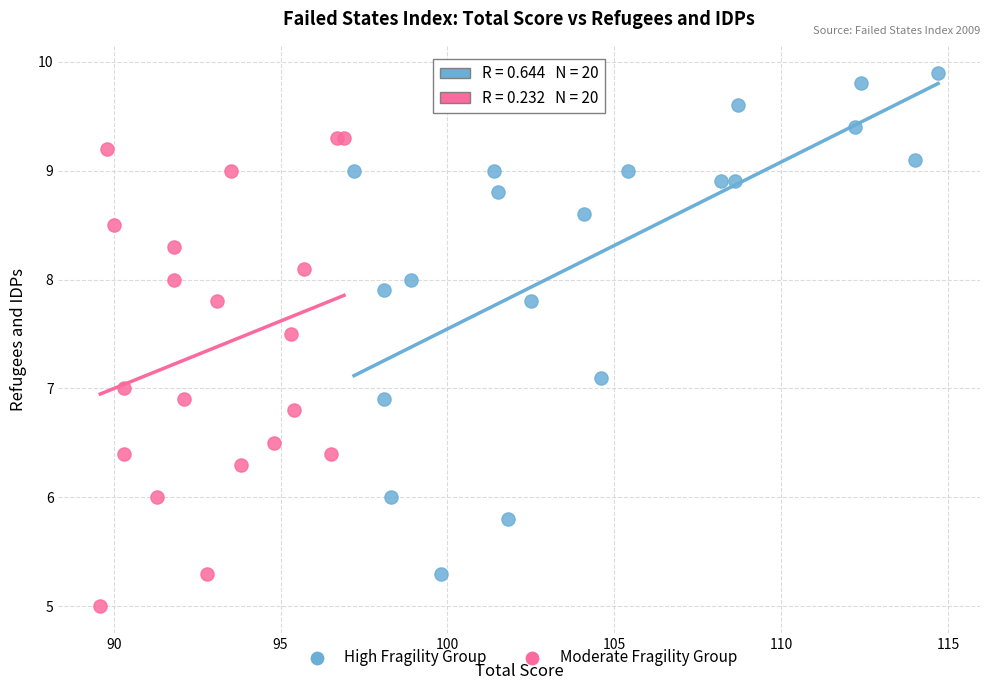

Which series contains the lowest Y value?

Moderate Fragility Group